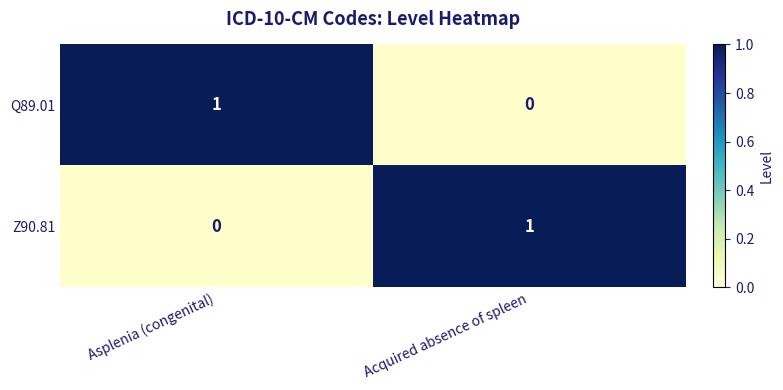

Rank the series by their maximum value, from highest to lowest.

Q89.01, Z90.81